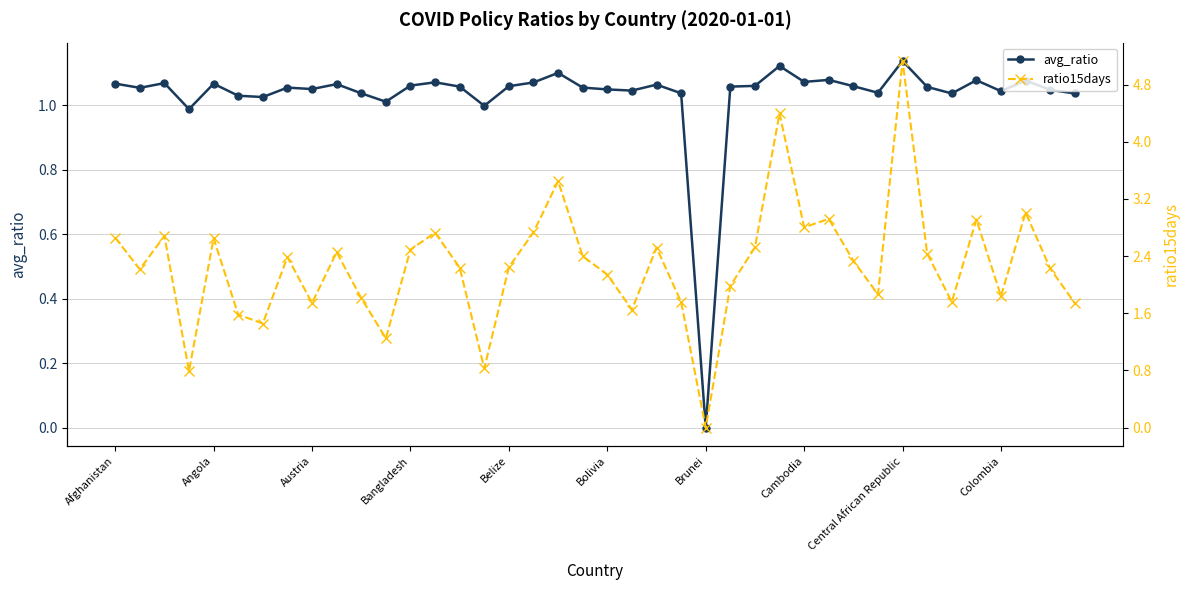

Where does the avg_ratio series first go above 1?

Afghanistan